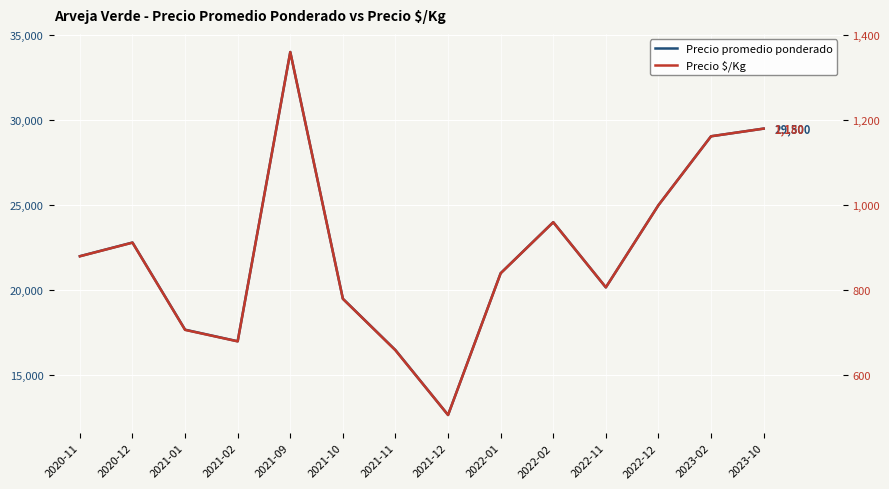

The value of Precio promedio ponderado at 2021-12 is 12667. True or false?

True